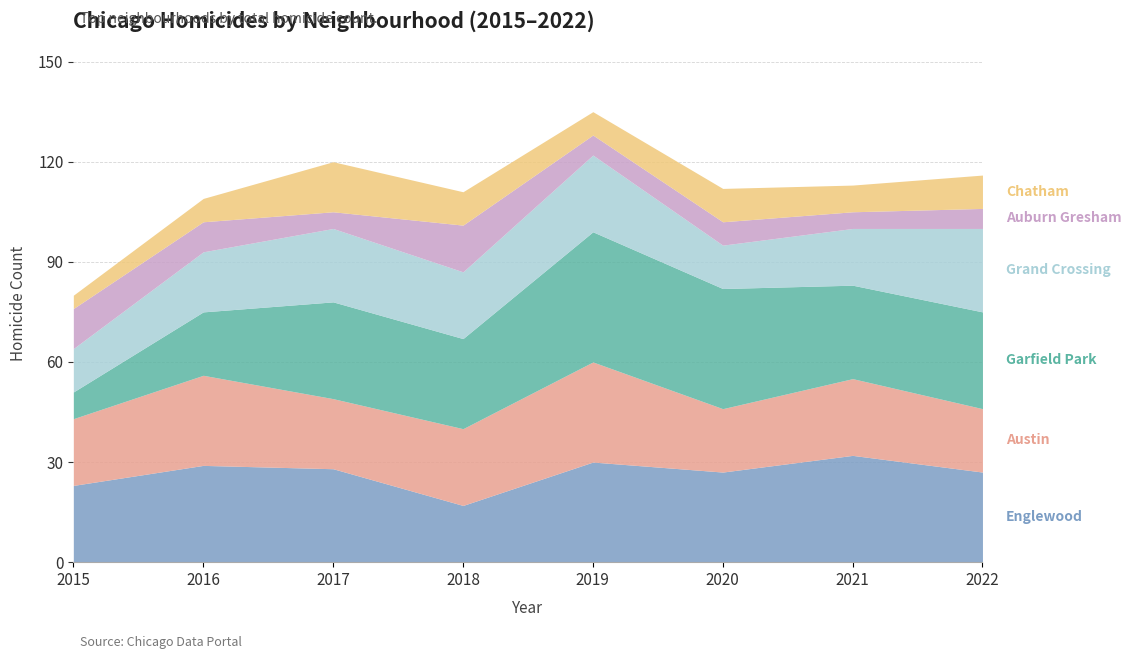

Which series ends up on top after the final intersection of Grand Crossing and Garfield Park?

Garfield Park